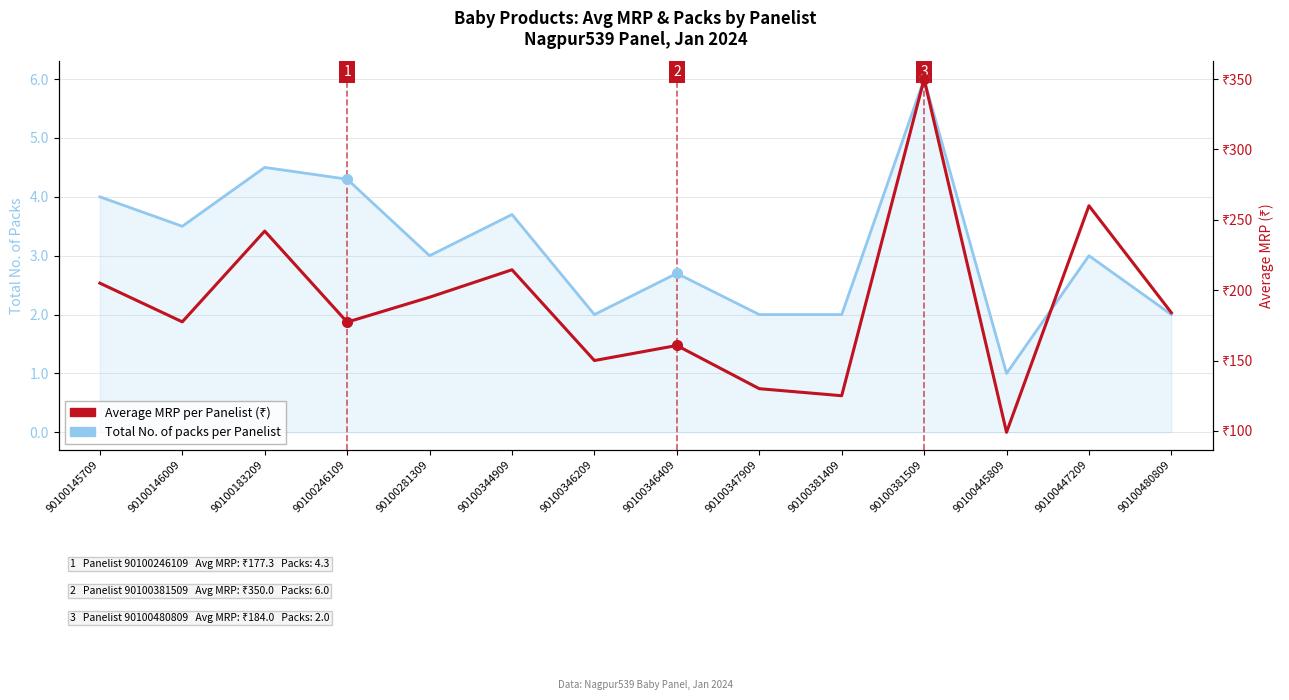

True or false: Total No. of packs per Panelist and Average MRP per Panelist intersect in this chart.

False